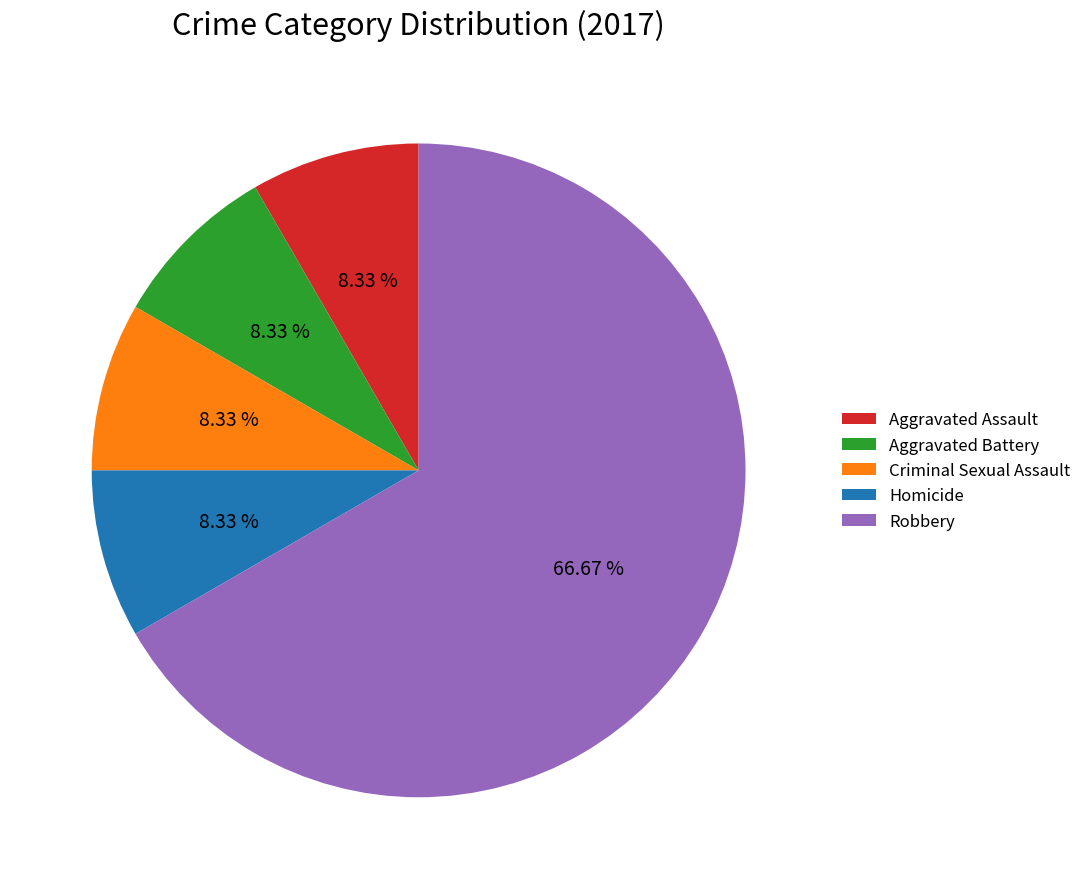

Between Robbery and Aggravated Battery, which is larger?

Robbery